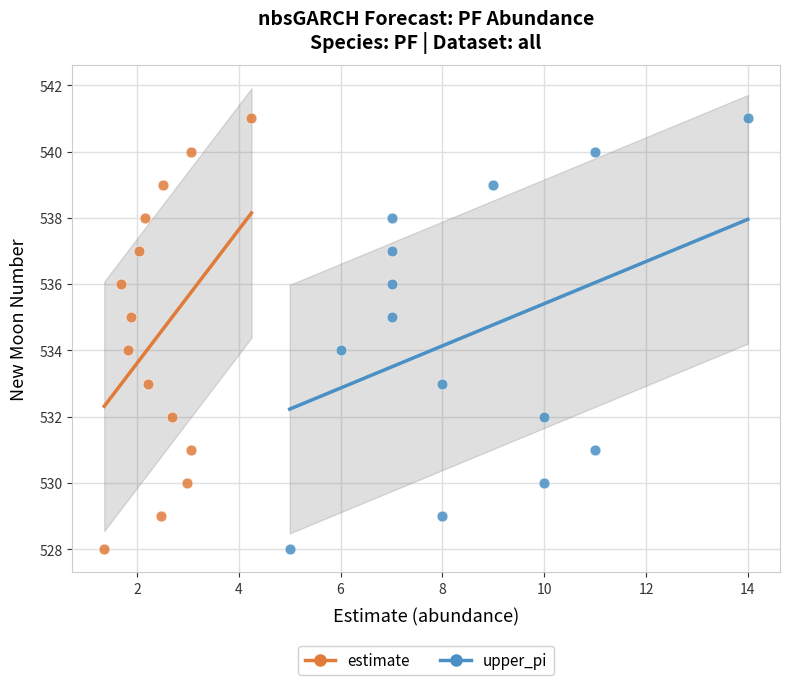

What are all the series names shown in the legend?

estimate, upper_pi